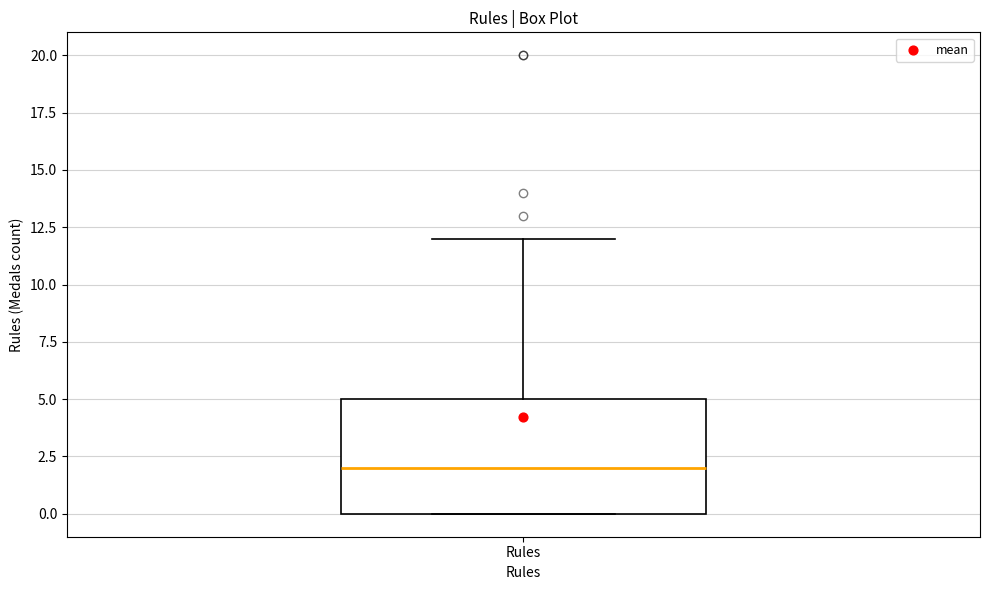

Transcribe this box plot: give where the median line is, the range the box spans, and where the two whiskers end, as read against the y-axis. The values are not printed on the chart, so give them approximately, as read against the axis.

median 2, box 0 to 5, whiskers 0 to 12